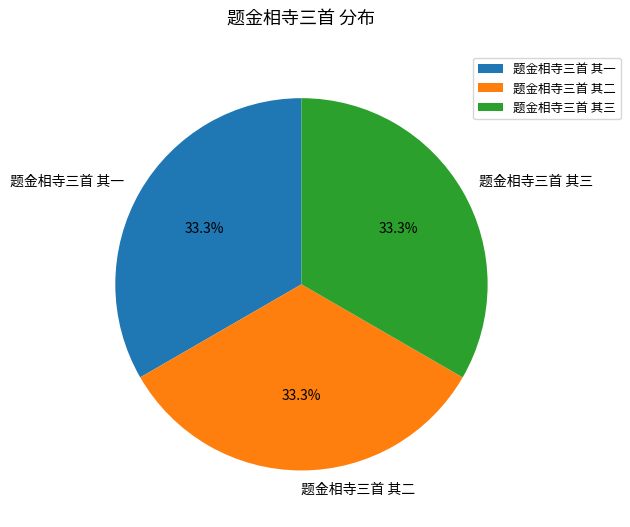

To the nearest percent, what is the combined percentage of 题金相寺三首 其一 and 题金相寺三首 其三?

67%